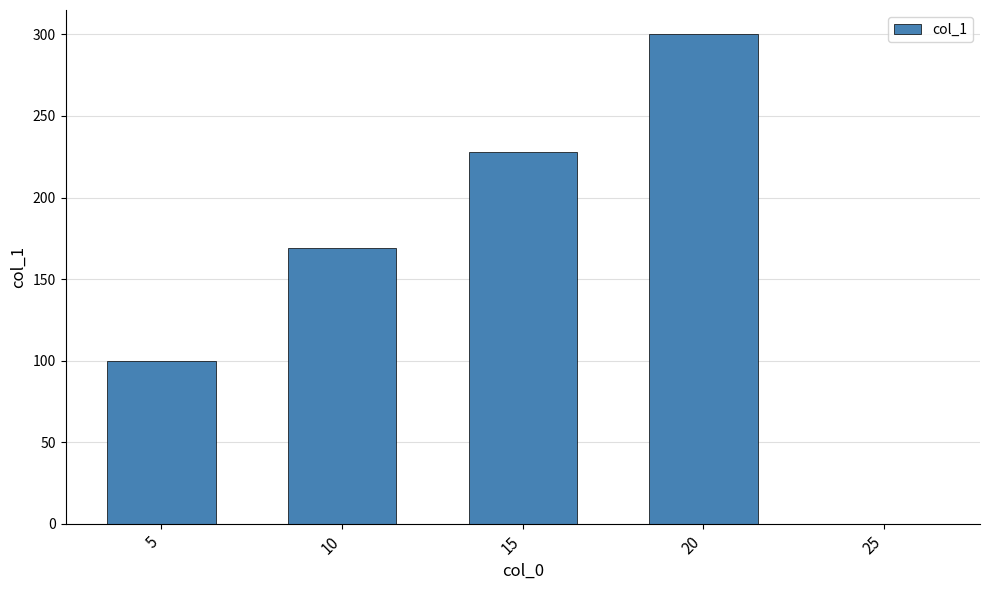

Reading left to right, what are all the values shown in this chart?

100	169	228	300	0